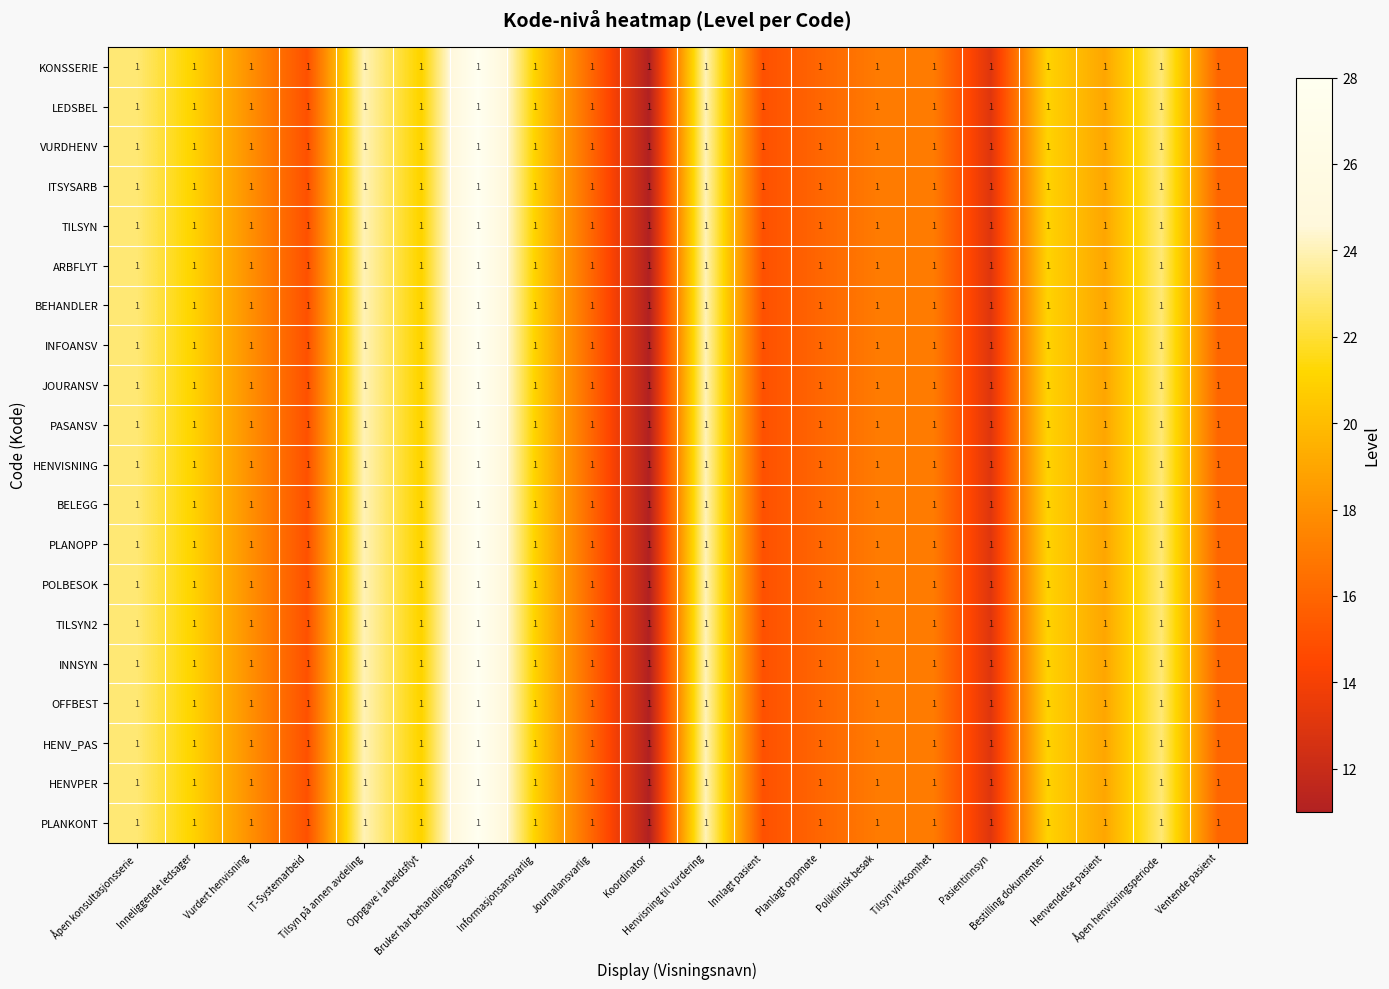

Where does the INNSYN series first go above 19?

Åpen konsultasjonsserie